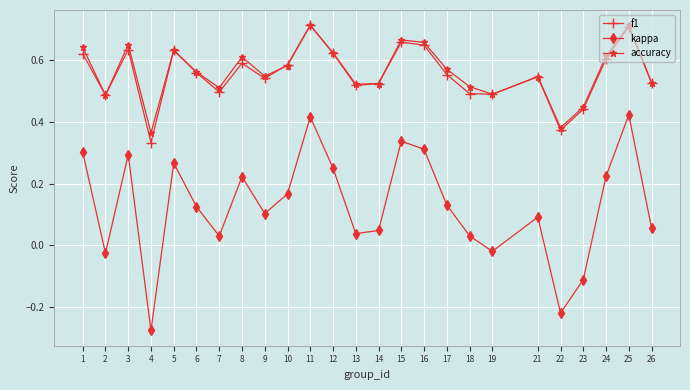

What is the total value across all series at 16?

1.6